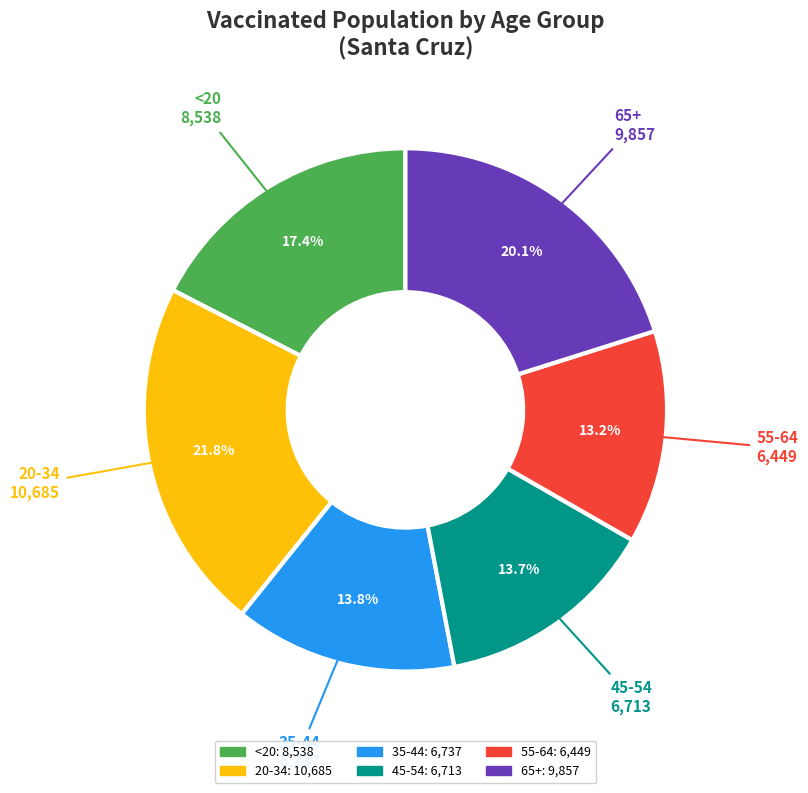

To the nearest percent, what percentage of the pie is 55-64?

13%